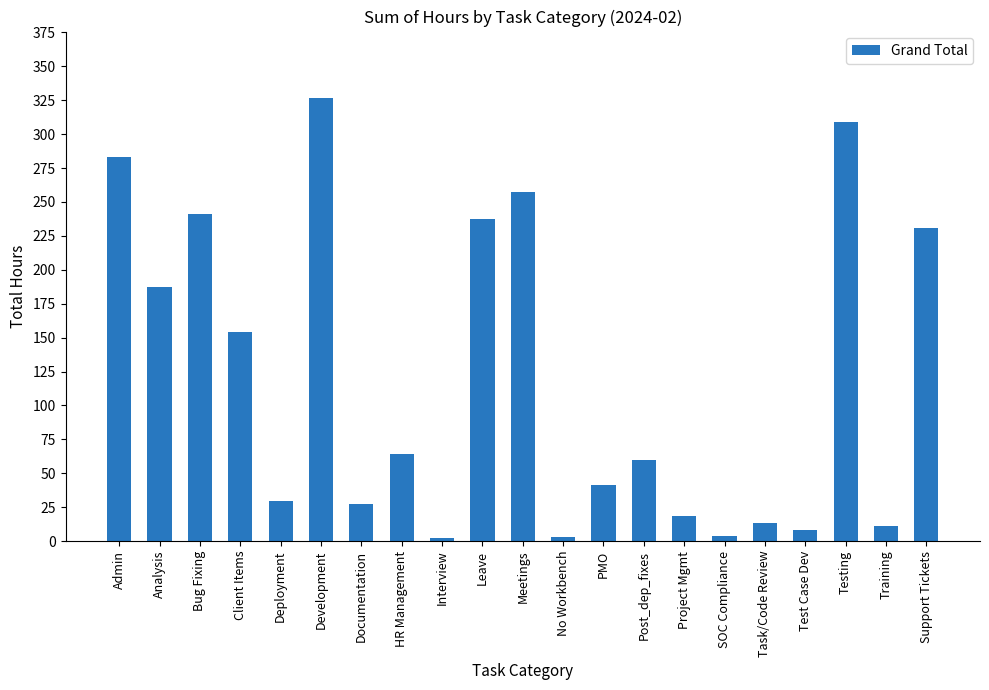

At which label is the value closest to 164?

Client Items